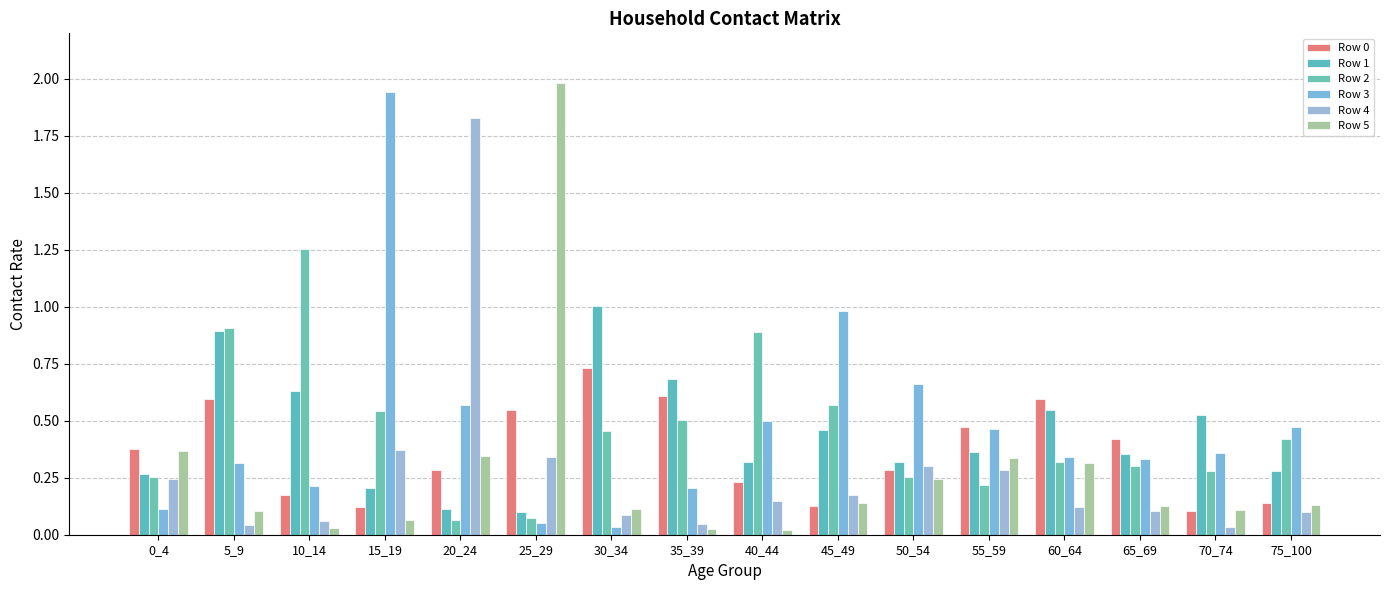

How many series are shown in this chart?

6